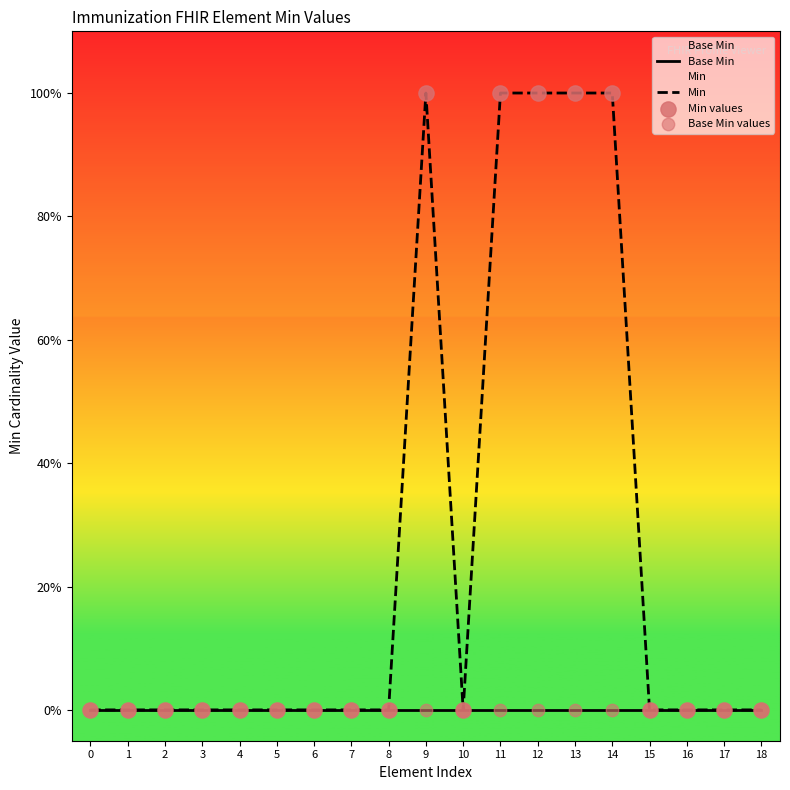

Is the value of Base Min values at 10 greater than the value of Min values at 7?

No